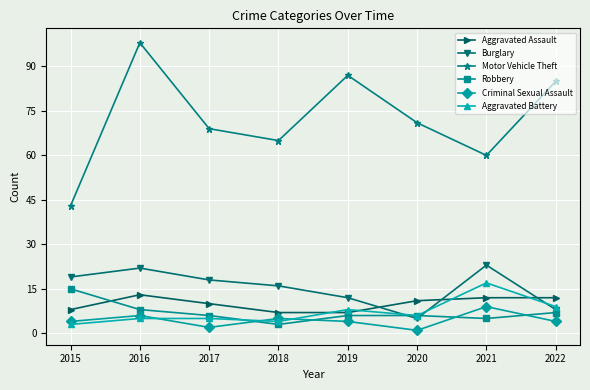

What is the maximum value shown in the chart?

98